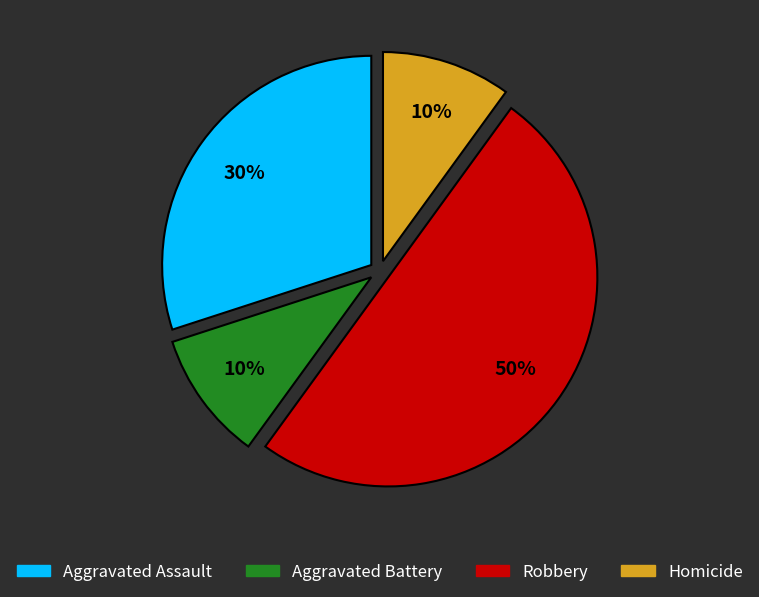

To the nearest percent, what is the average slice percentage?

25%